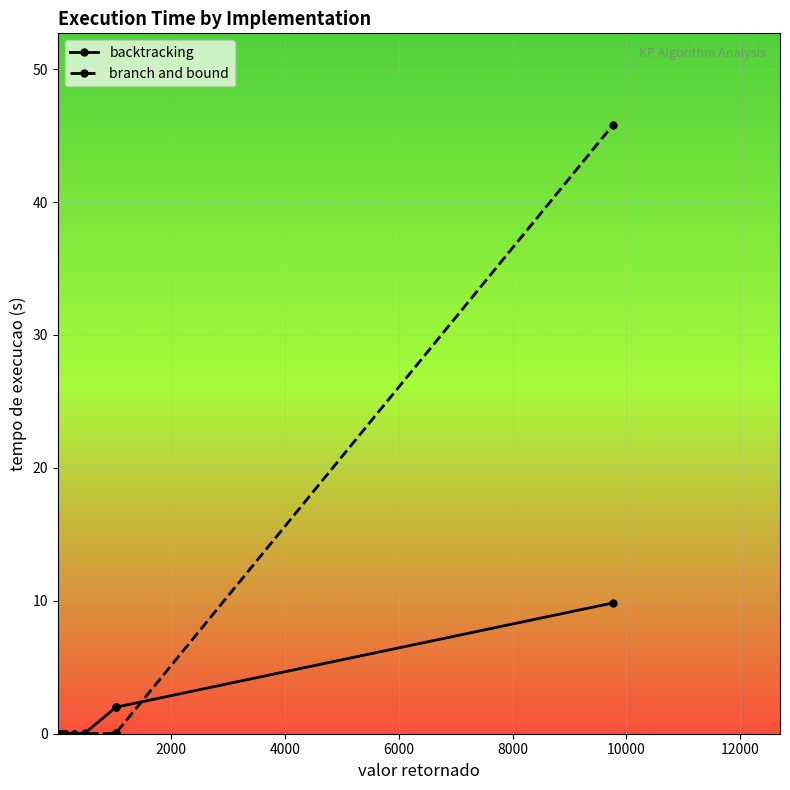

After their last crossing, which series has the higher values: branch and bound or backtracking?

branch and bound